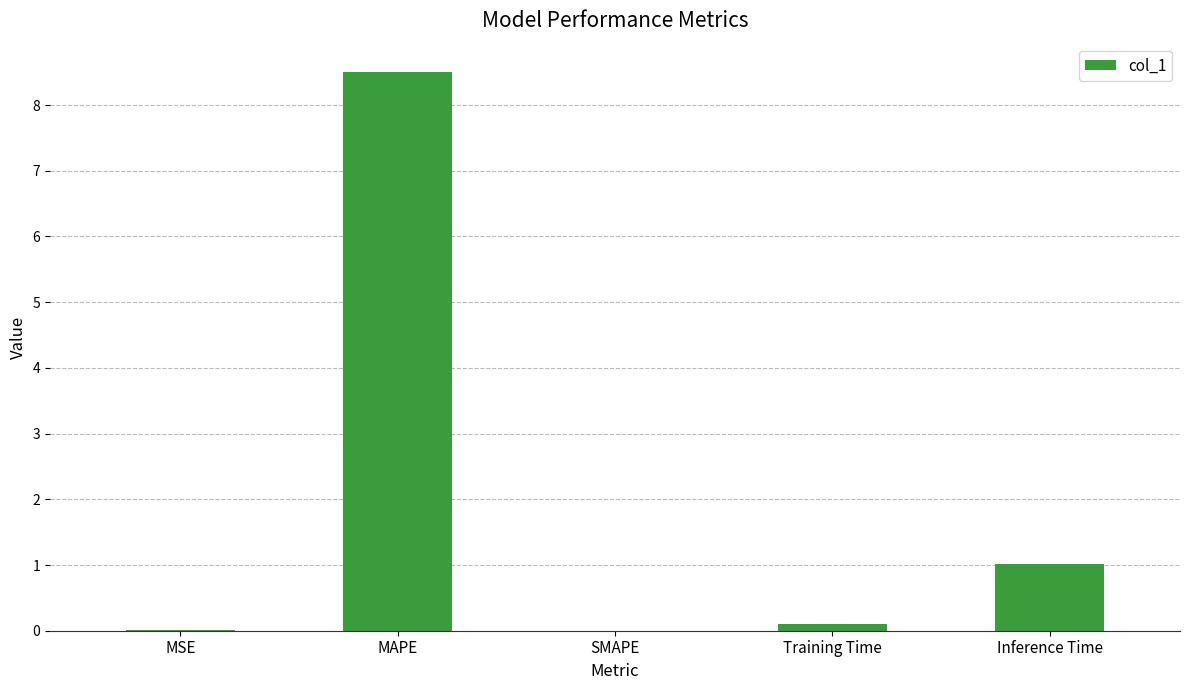

Which has a higher value, Inference Time or Training Time?

Inference Time